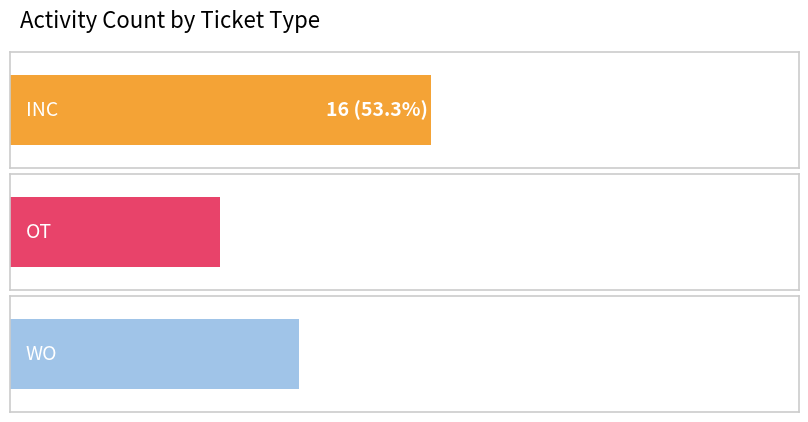

What is the label of the 3rd bar from the left?

WO